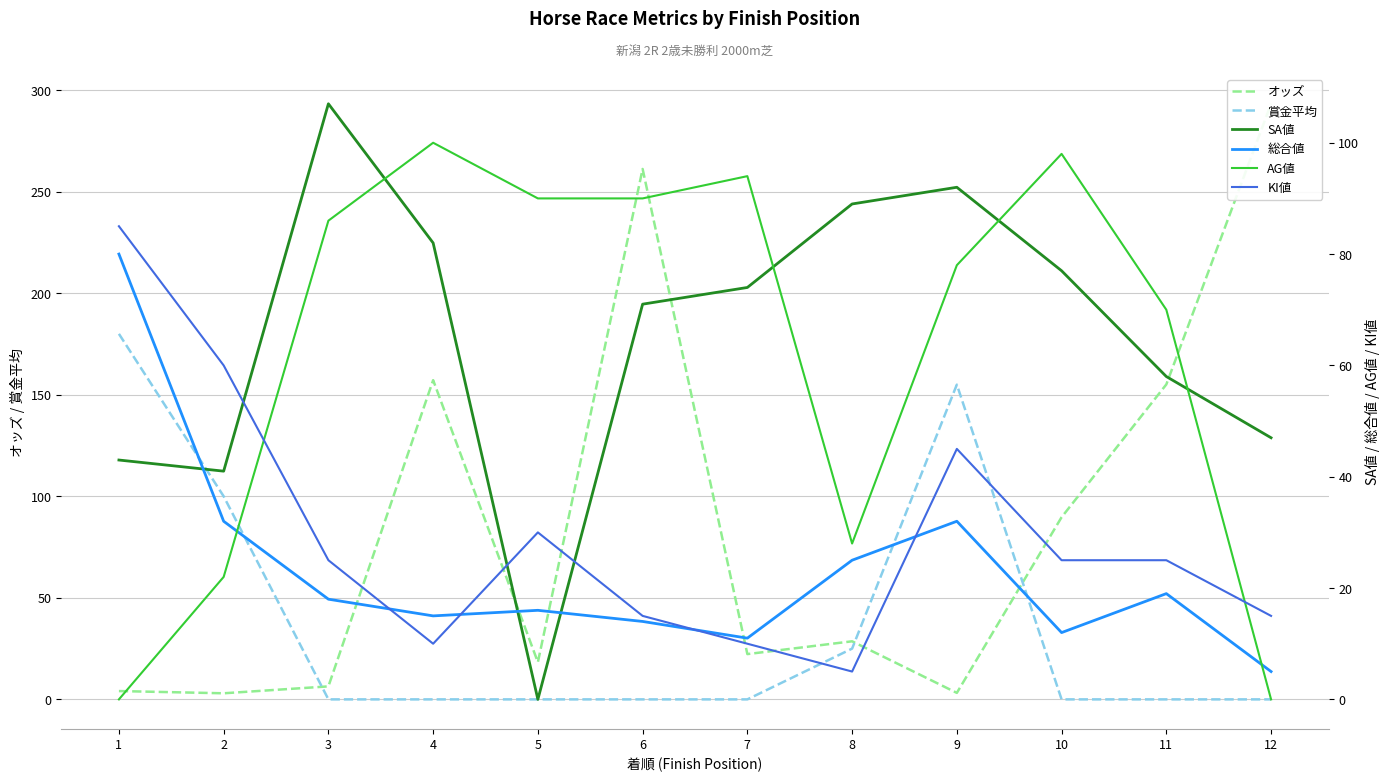

Reading left to right, extract all data points from this chart.

オッズ: 1=4.1	2=3.0	3=6.4	4=157.2	5=18.3	6=261.2	7=22.3	8=28.6	9=3.2	10=89.7	11=155.1	12=293.3
賞金平均: 1=180.0	2=100.0	3=0.0	4=0.0	5=0.0	6=0.0	7=0.0	8=25.0	9=155.0	10=0.0	11=0.0	12=0.0
SA値: 1=43.0	2=41.0	3=107.0	4=82.0	5=0.0	6=71.0	7=74.0	8=89.0	9=92.0	10=77.0	11=58.0	12=47.0
総合値: 1=80.0	2=32.0	3=18.0	4=15.0	5=16.0	6=14.0	7=11.0	8=25.0	9=32.0	10=12.0	11=19.0	12=5.0
AG値: 1=0.0	2=22.0	3=86.0	4=100.0	5=90.0	6=90.0	7=94.0	8=28.0	9=78.0	10=98.0	11=70.0	12=0.0
KI値: 1=85.0	2=60.0	3=25.0	4=10.0	5=30.0	6=15.0	7=10.0	8=5.0	9=45.0	10=25.0	11=25.0	12=15.0